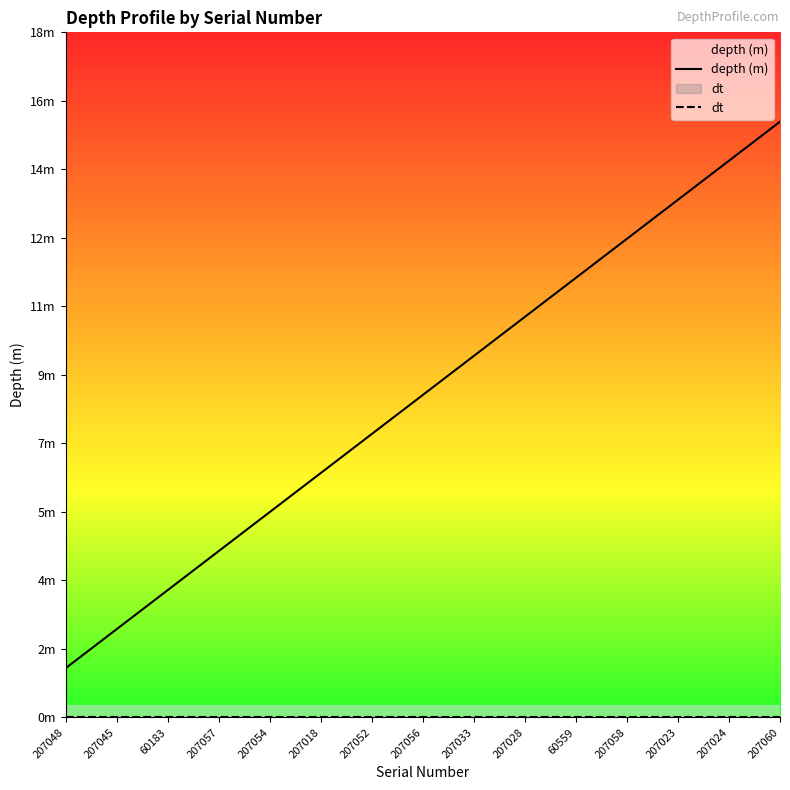

Is the value of depth (m) at 60183 greater than the value of dt at 60559?

Yes